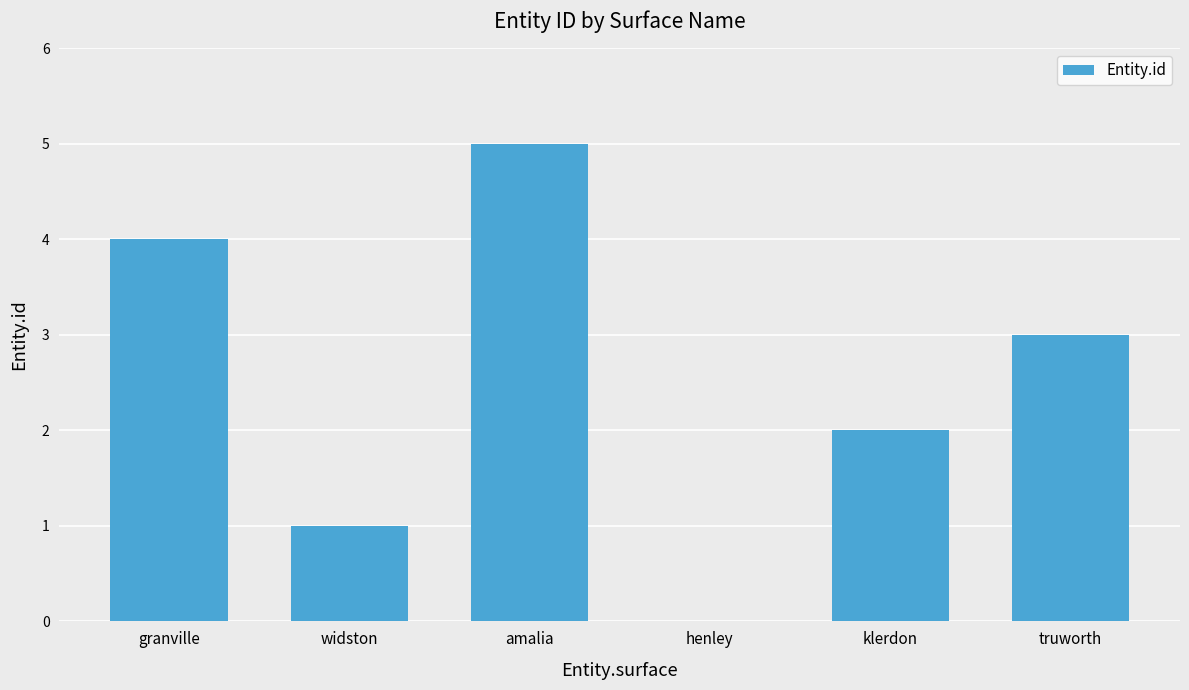

What is the approximate value at truworth?

3